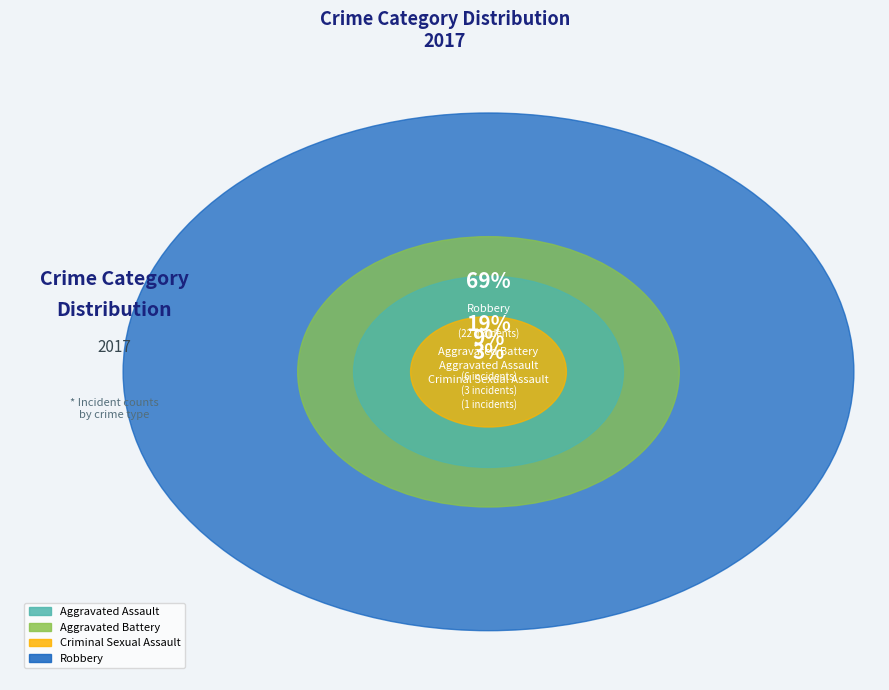

To the nearest percent, what is the combined percentage of Robbery and Criminal Sexual Assault?

72%